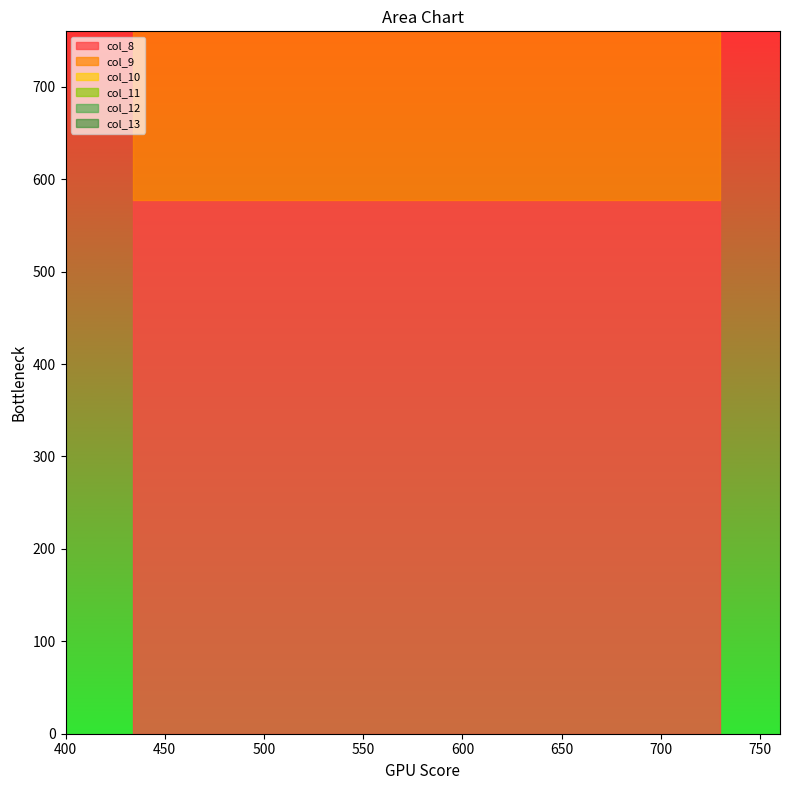

Which series has the widest spread of values?

col_8